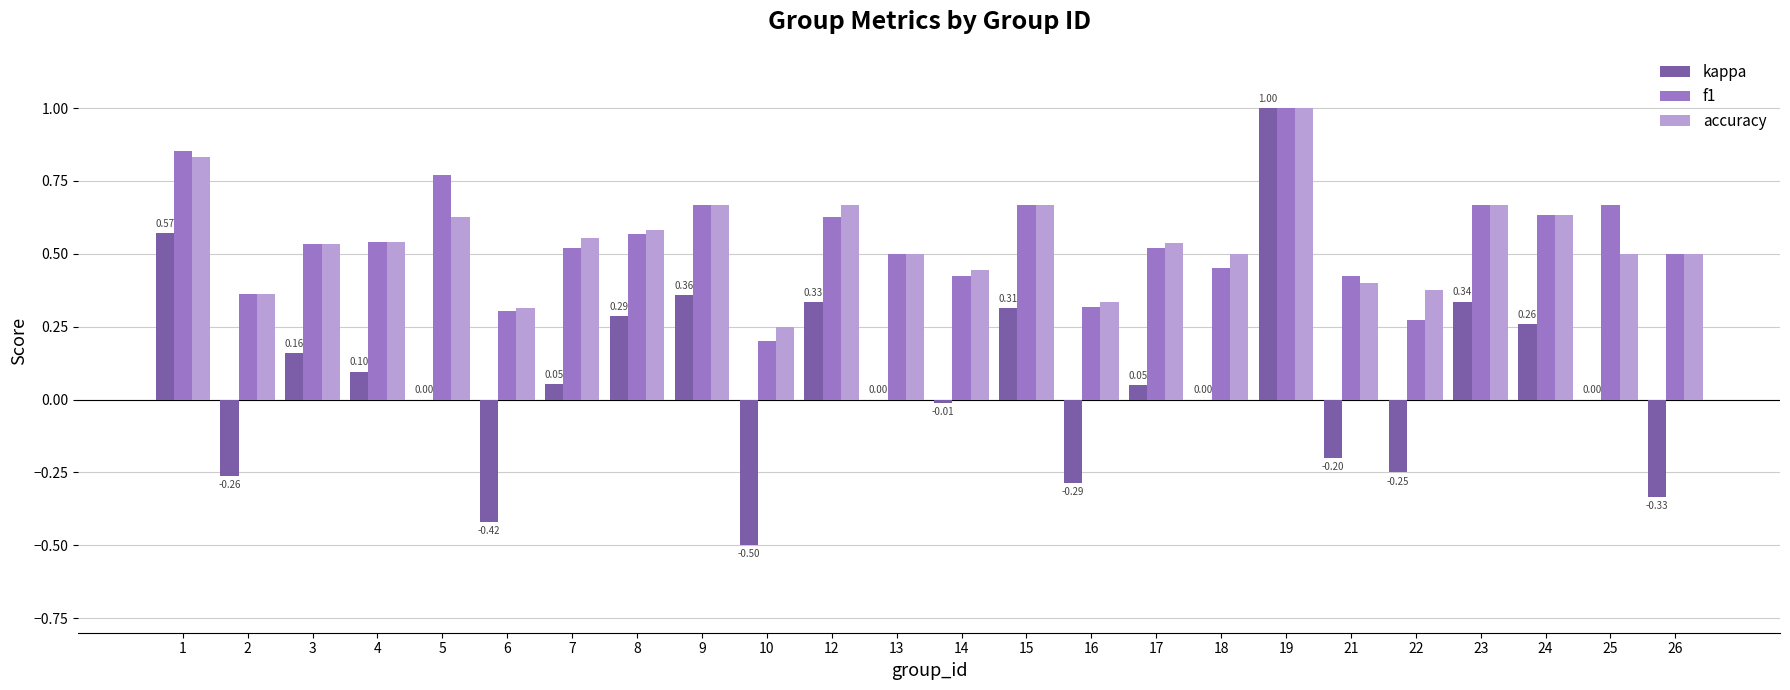

How many groups of bars are there?

24